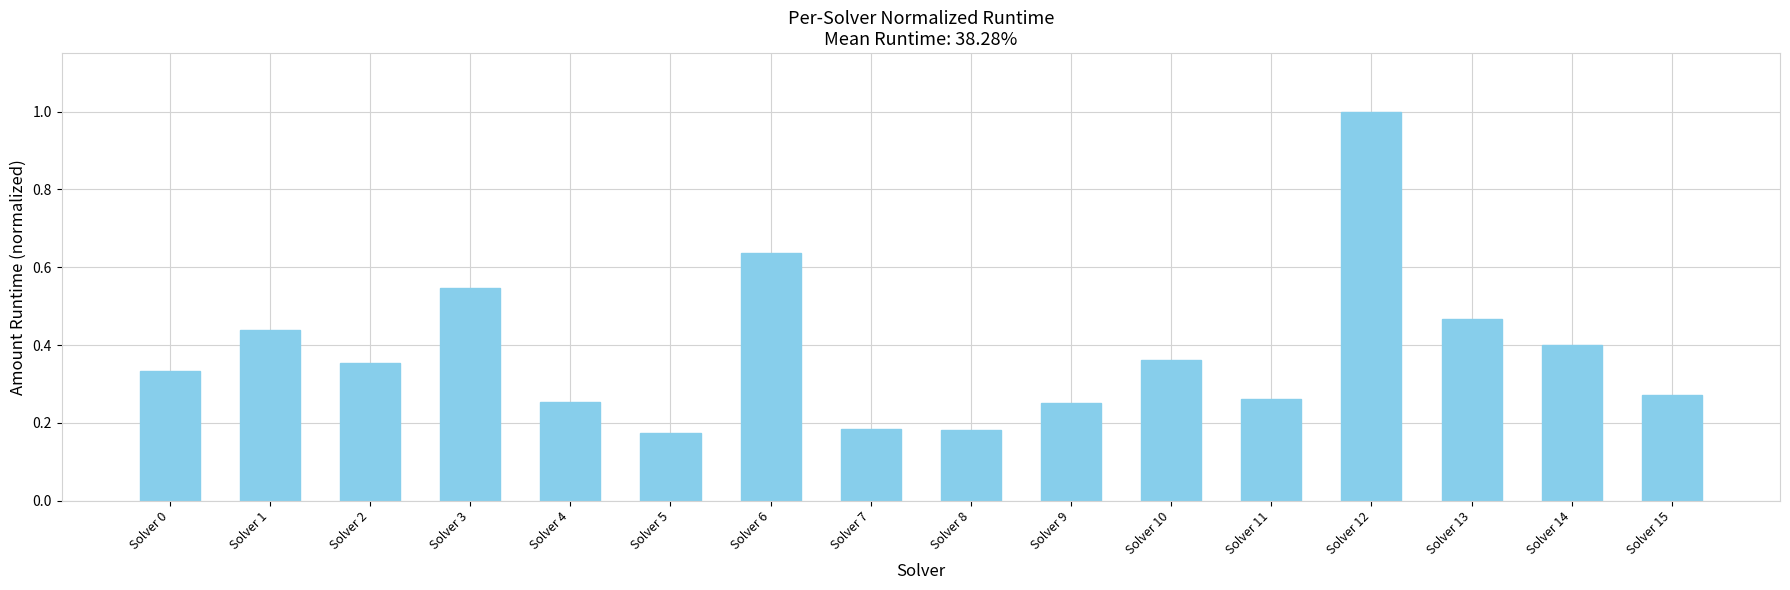

Which category has the highest value across all series?

Solver 12